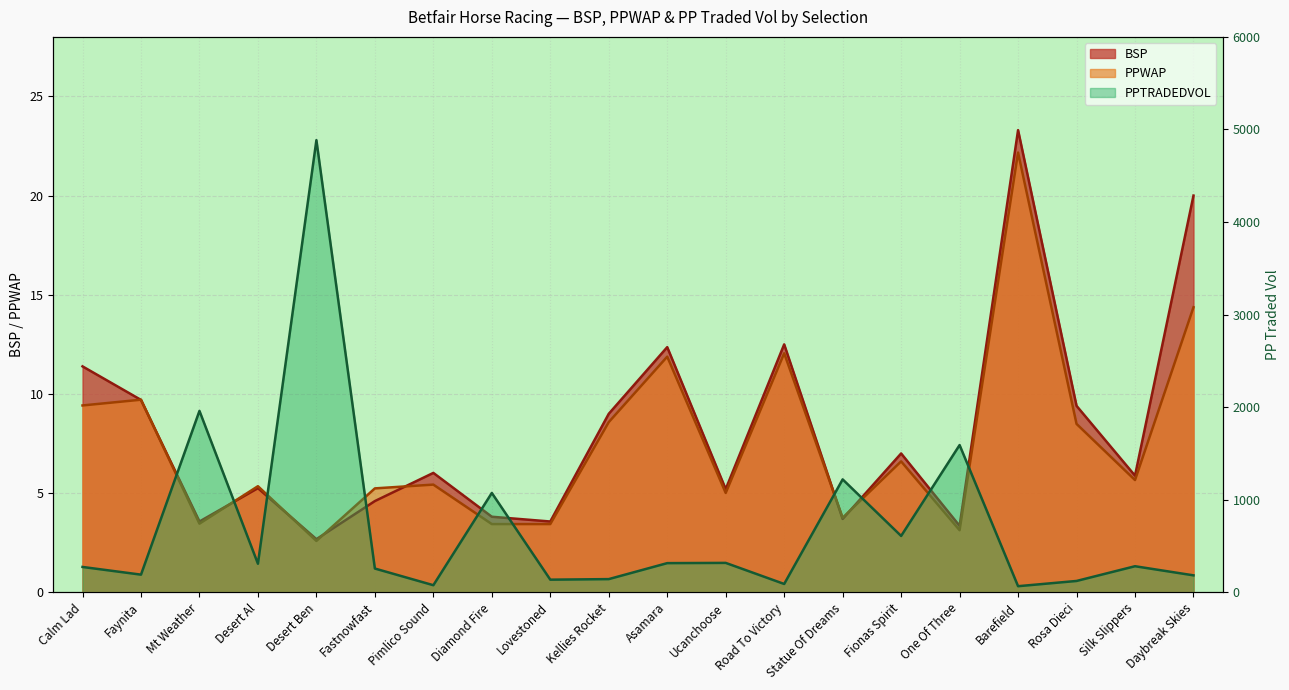

What is the lowest value of the PPTRADEDVOL series?

66.1